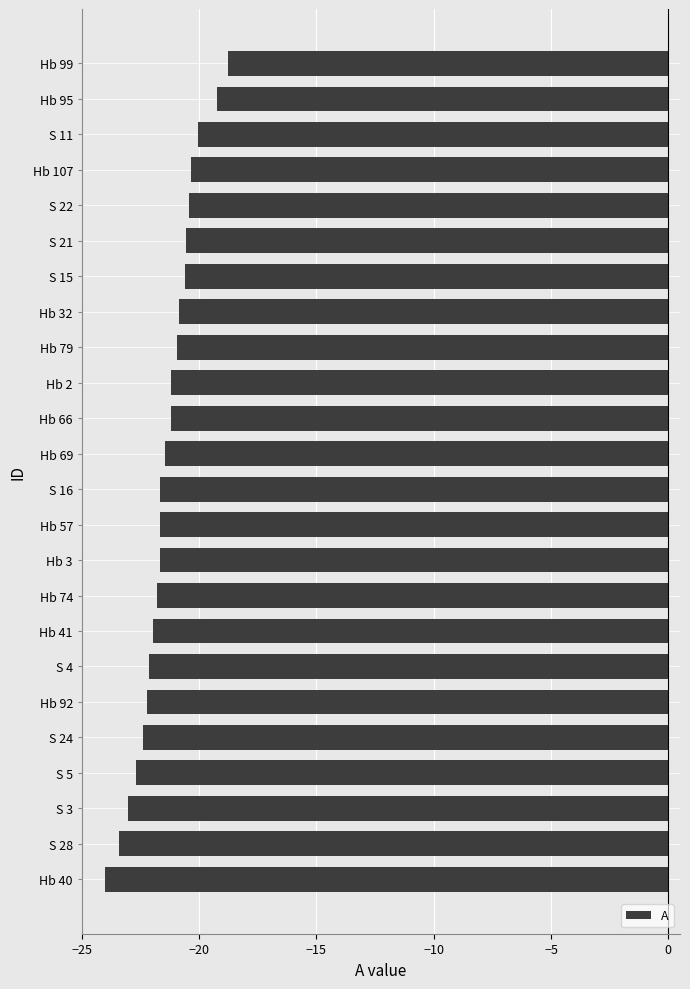

What value does the data have at S 28?

-23.4